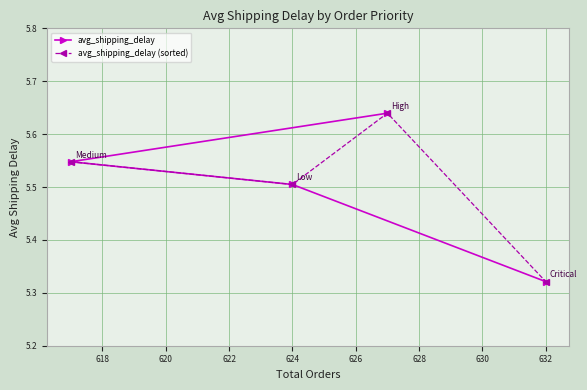

Is it true that avg_shipping_delay equals 5.5 at 624?

True